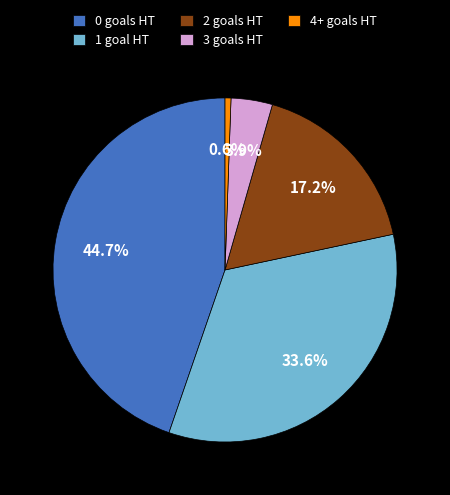

Approximately how many times larger is the value at 2 goals HT compared to 3 goals HT?

4.4